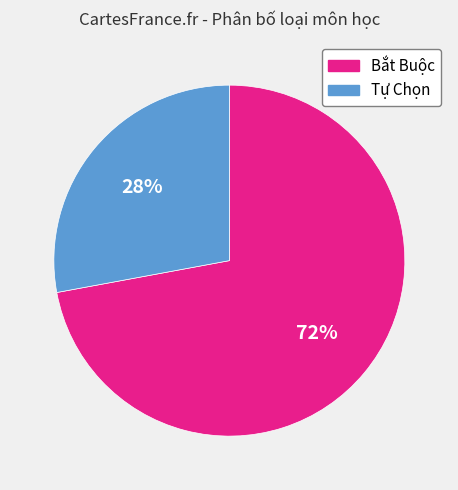

Combined, do Tự Chọn and Bắt Buộc account for over 50%?

Yes